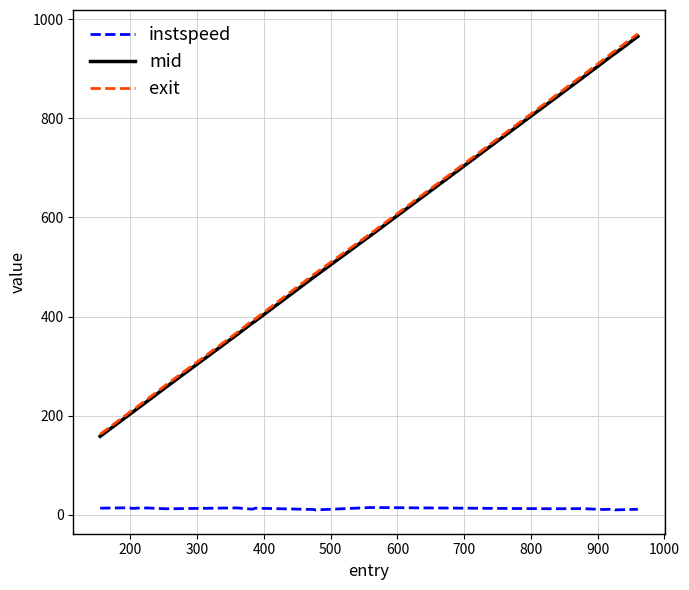

Count the number of data series in this chart.

3